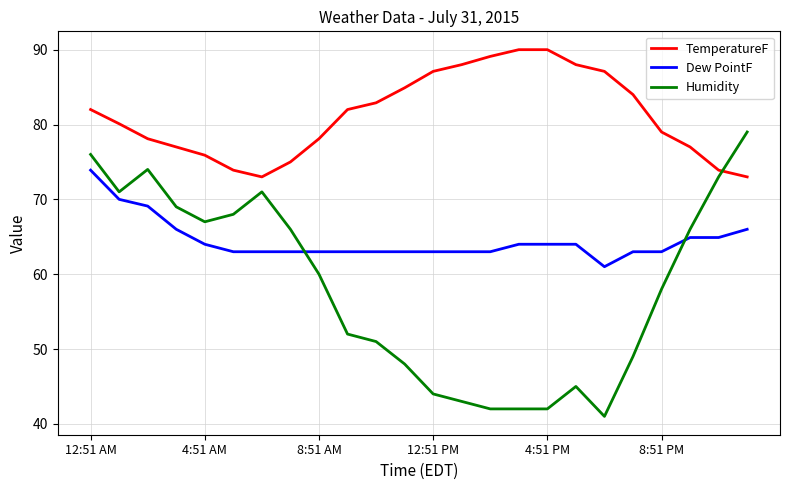

Which series has the largest range (max minus min)?

Humidity